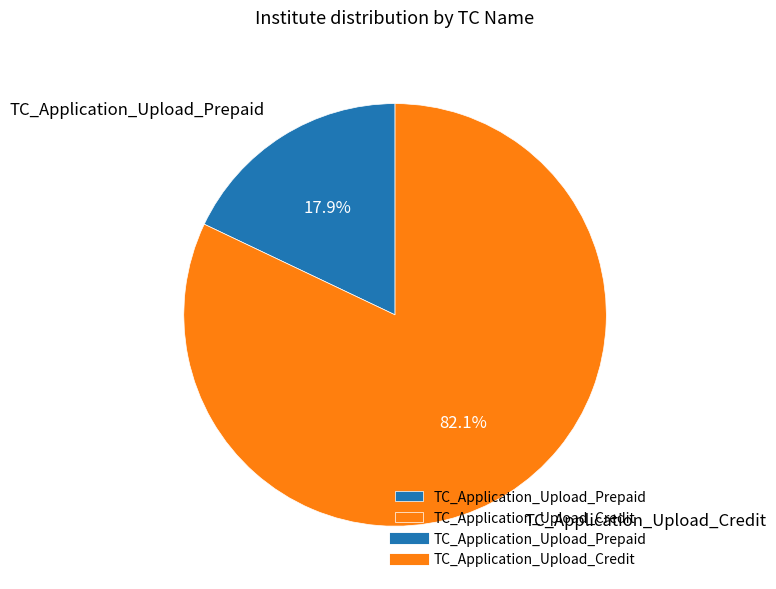

To the nearest percent, what percentage of the pie is TC_Application_Upload_Credit?

82%